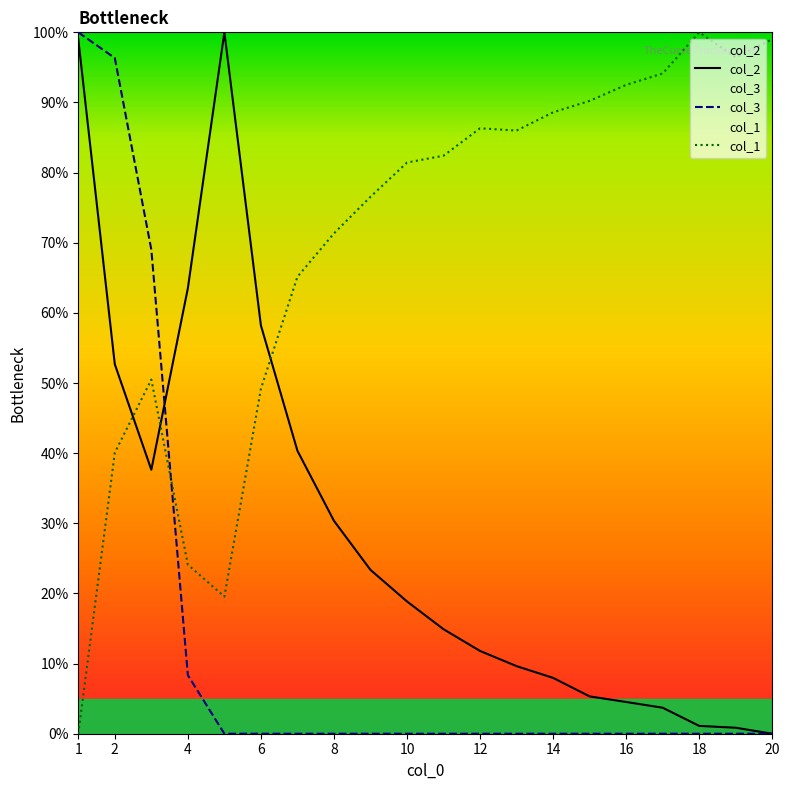

Is it true that col_3 equals 0.0 at 11?

False